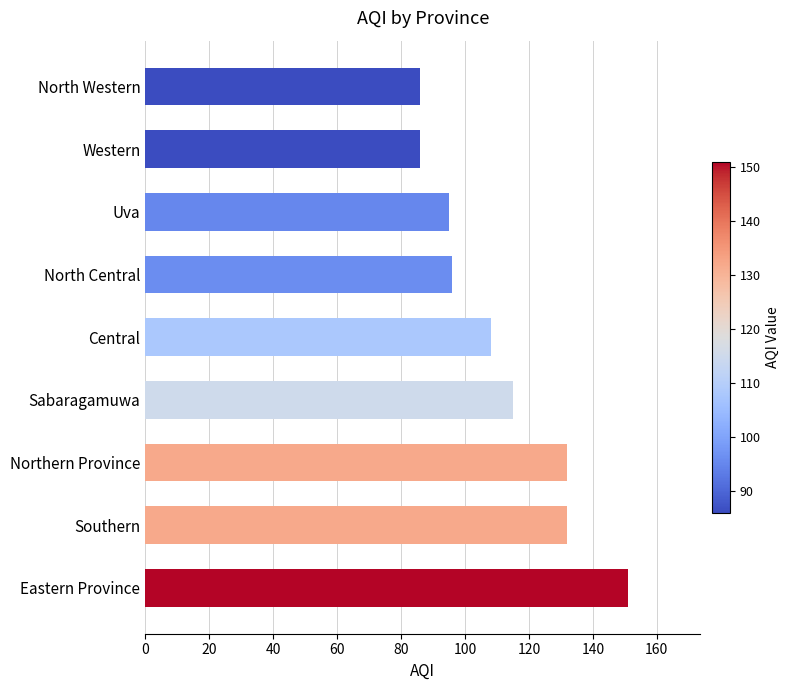

Are the bars grouped side by side (vs. stacked)?

No